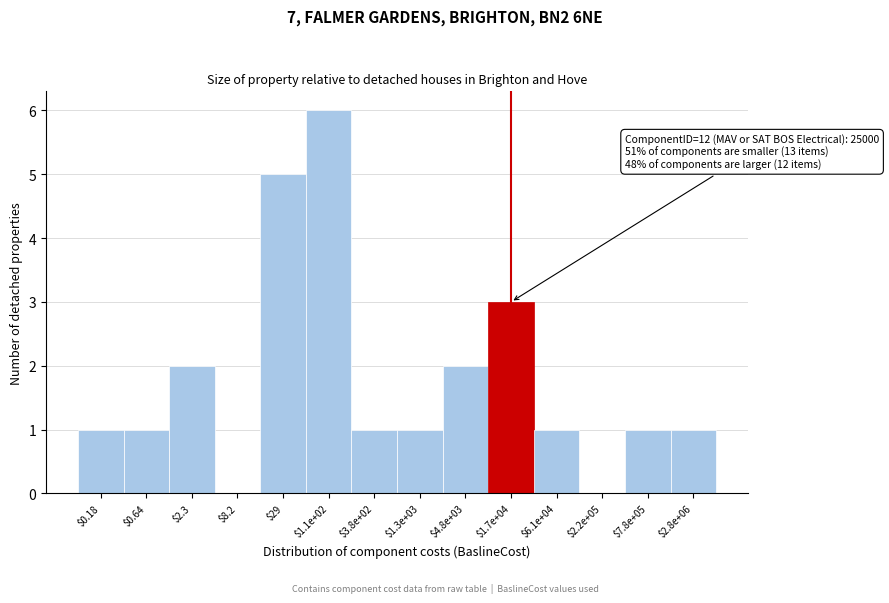

What value does the data have at $29?

5